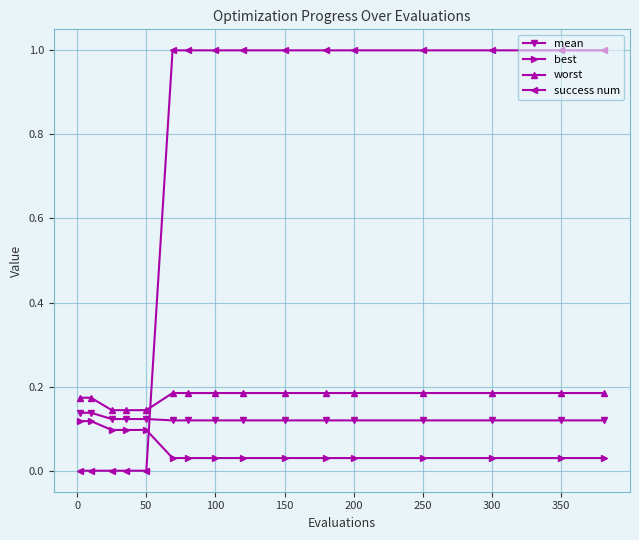

What is the value of the success num point at the 13th from the left?

1.0